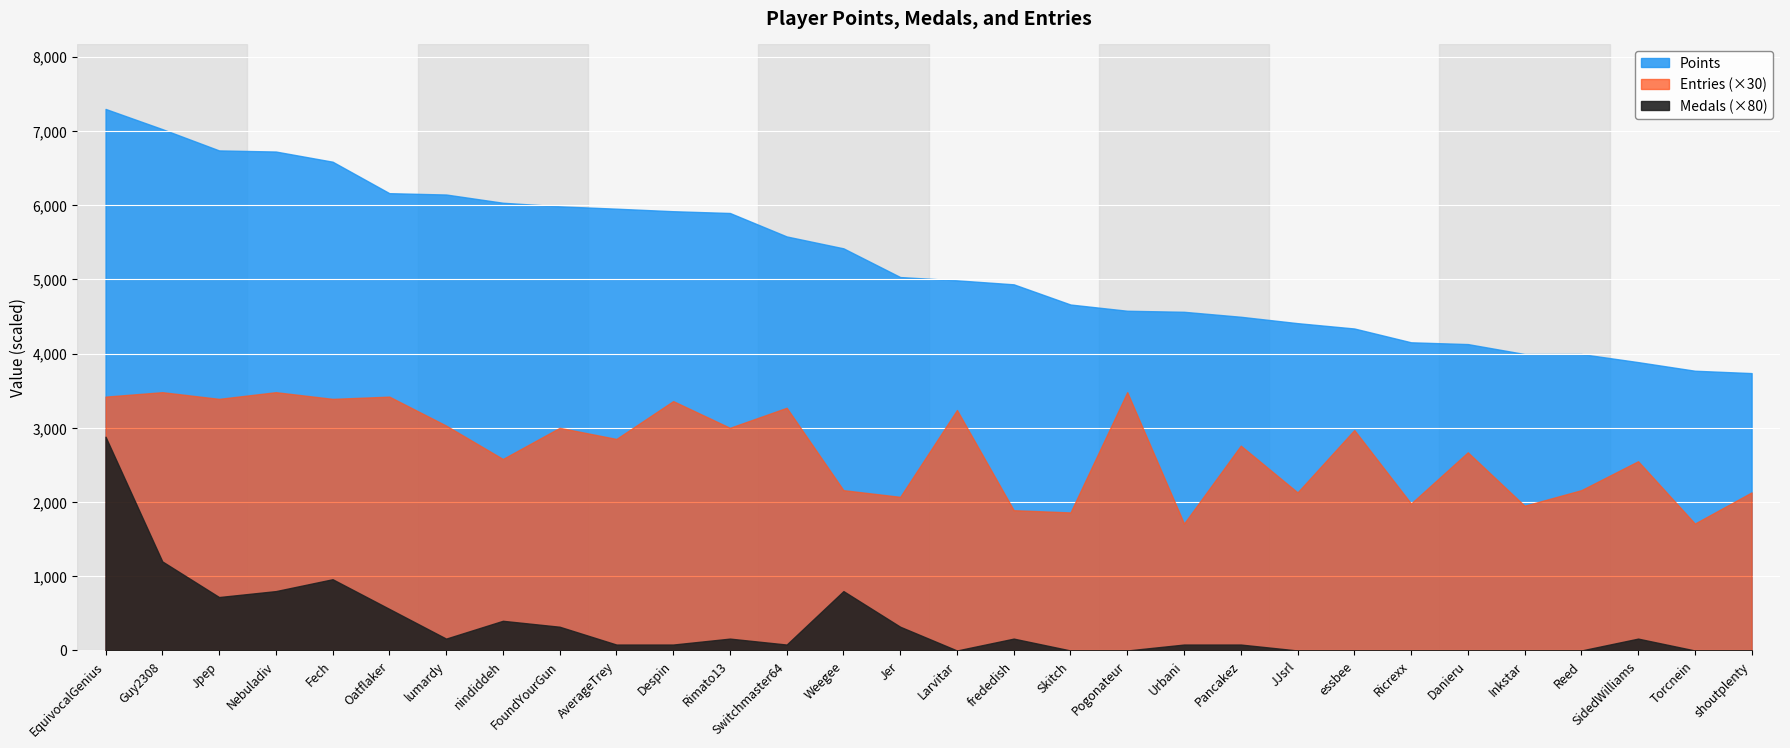

Between Weegee and essbee, which series saw the biggest shift?

Points